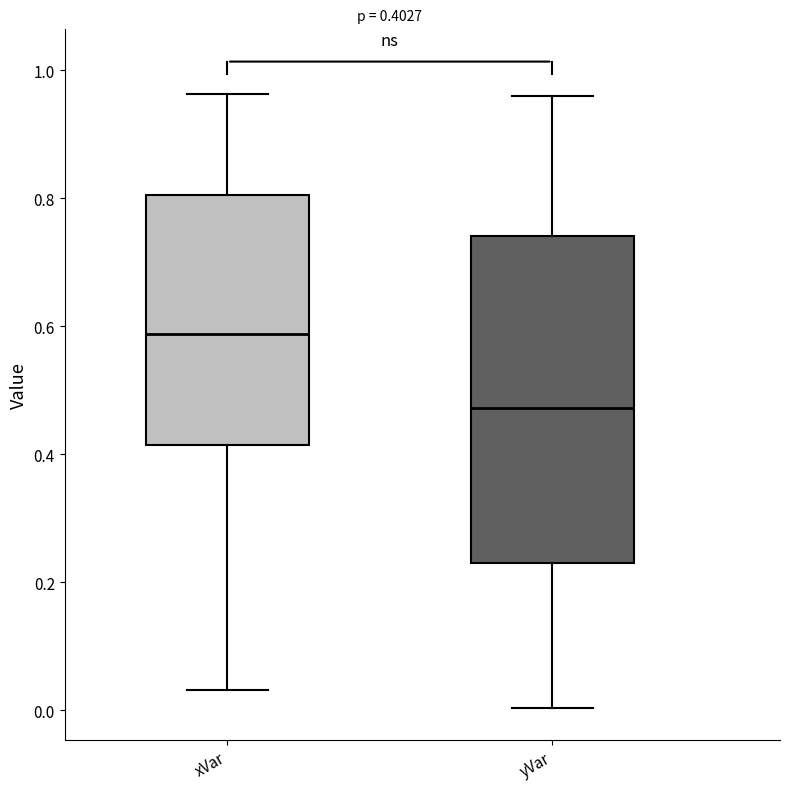

Which box's median line is the lowest?

yVar